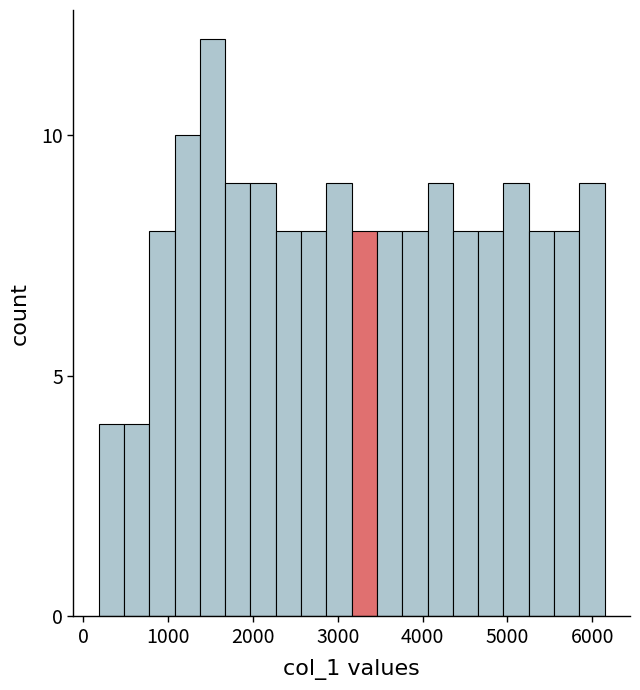

Around what value on the x-axis is the tallest bar? Give the approximate position of its centre, as read against the axis.

1500